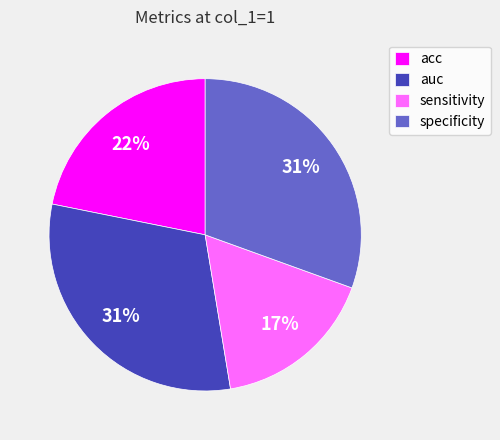

Combined, do specificity and sensitivity account for over 50%?

No